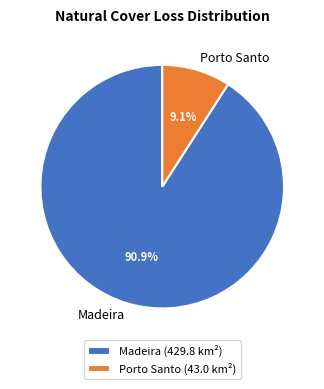

Does any single category account for the majority?

Yes